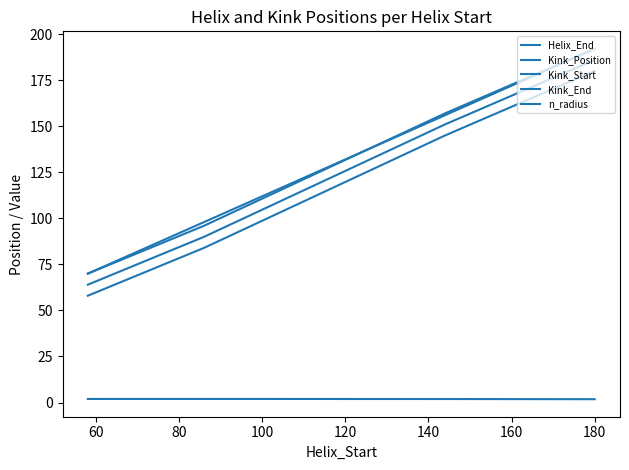

Reading right to left, what are all the values shown in this chart?

Helix_End: 192.0	156.0	98.0	70.0
Kink_Position: 186.0	151.0	90.0	64.0
Kink_Start: 180.0	145.0	84.0	58.0
Kink_End: 192.0	157.0	96.0	70.0
n_radius: 1.8	1.9	2.0	1.9